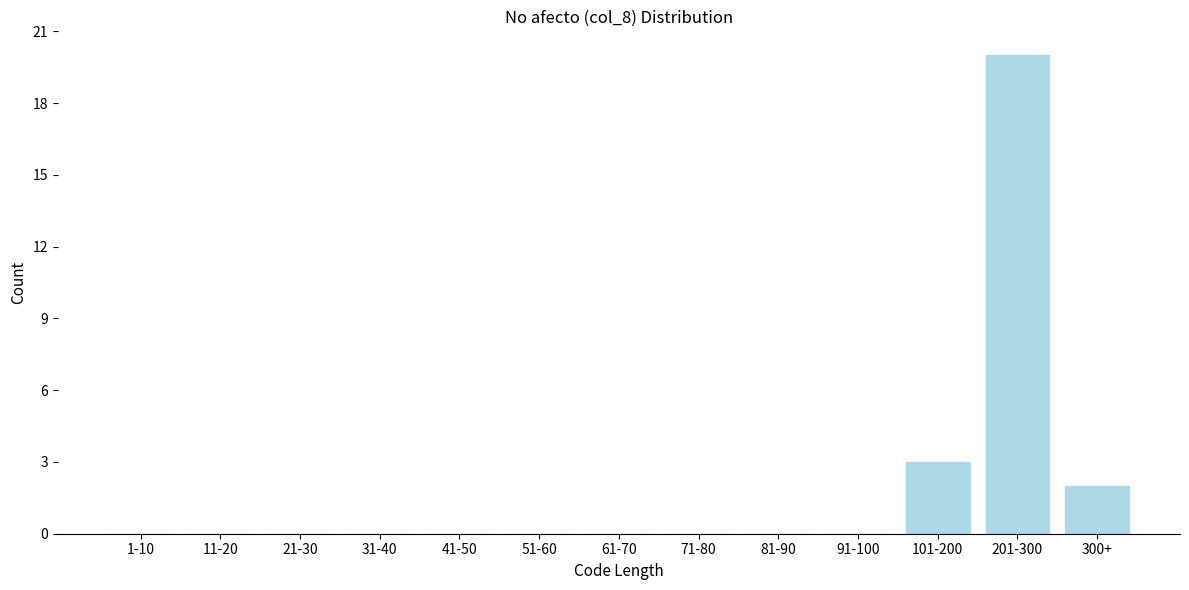

Reading left to right, what are all the values shown in this chart?

1-10=0	11-20=0	21-30=0	31-40=0	41-50=0	51-60=0	61-70=0	71-80=0	81-90=0	91-100=0	101-200=3	201-300=20	300+=2